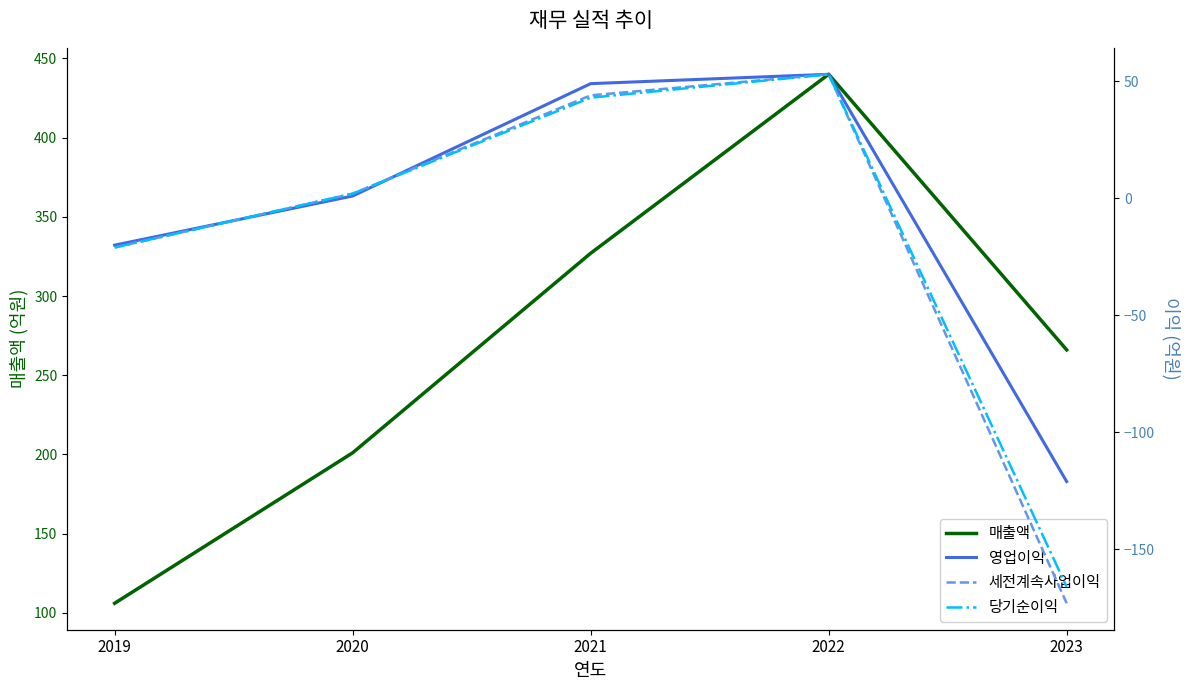

How many times do 당기순이익 and 영업이익 cross each other?

2